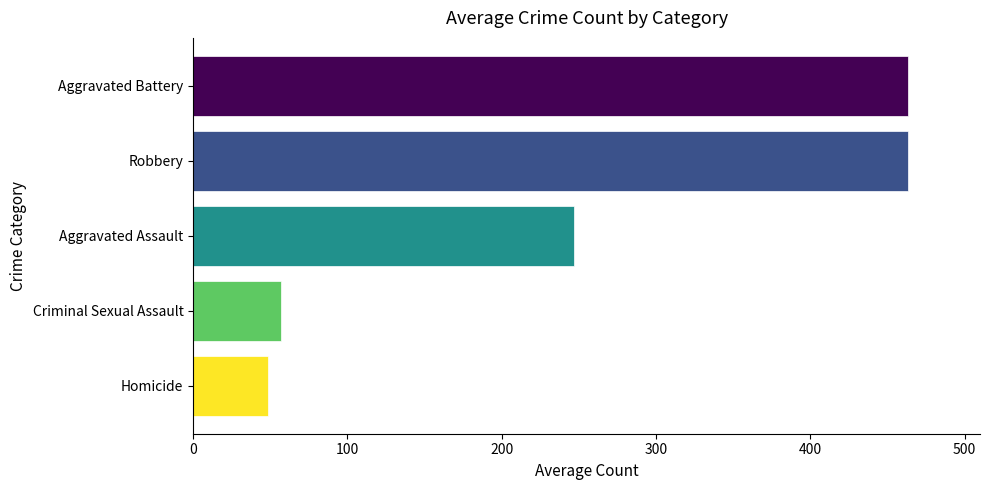

How many distinct data groups are displayed?

1